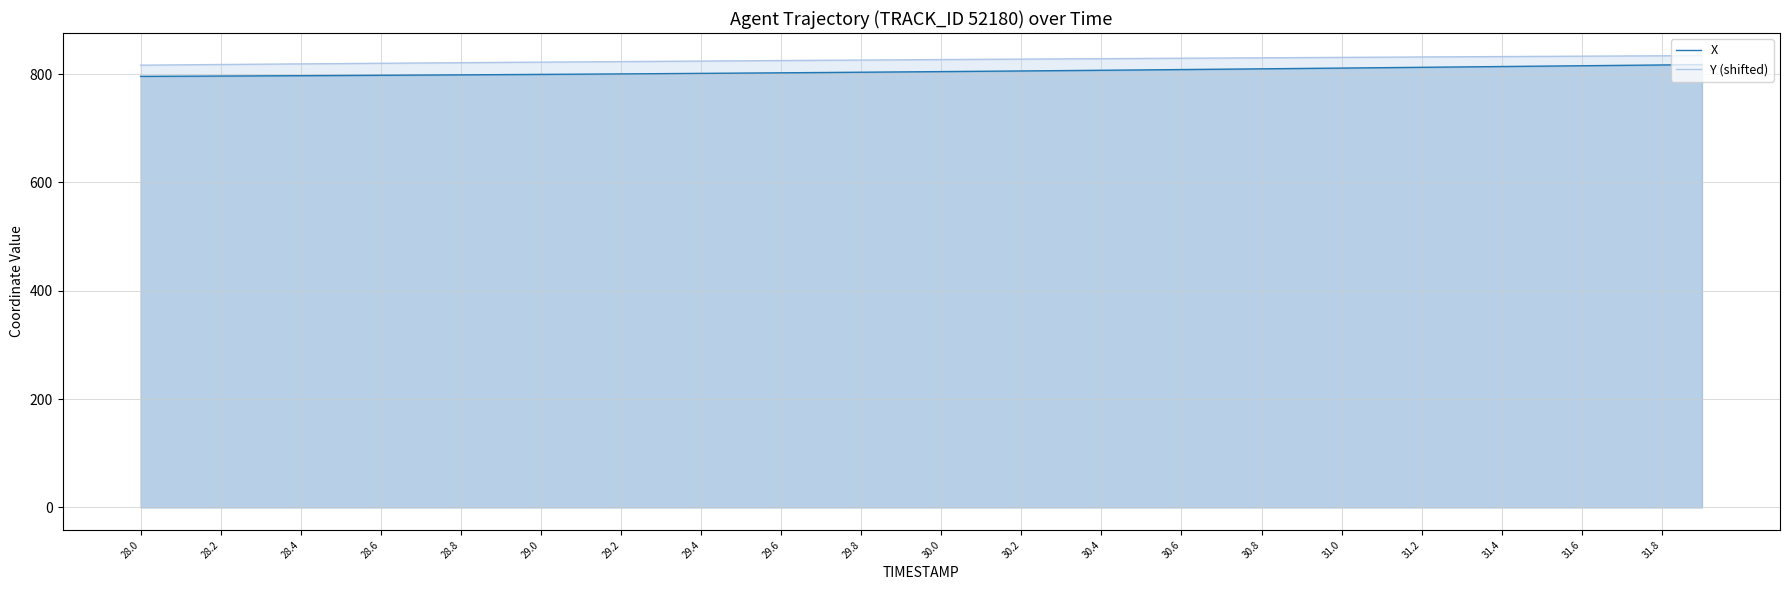

What is the minimum value shown in the chart?

795.7